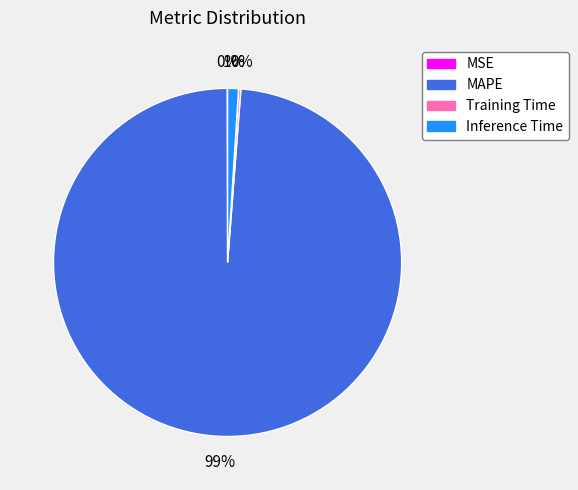

Is there a majority slice in this chart?

Yes